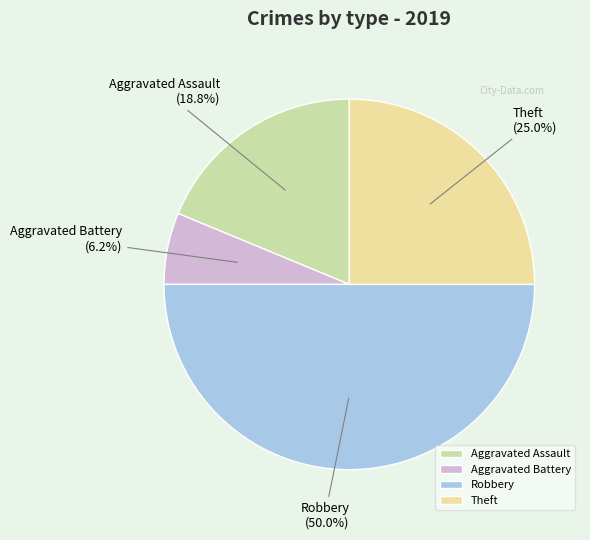

Count the number of slices in the pie.

4